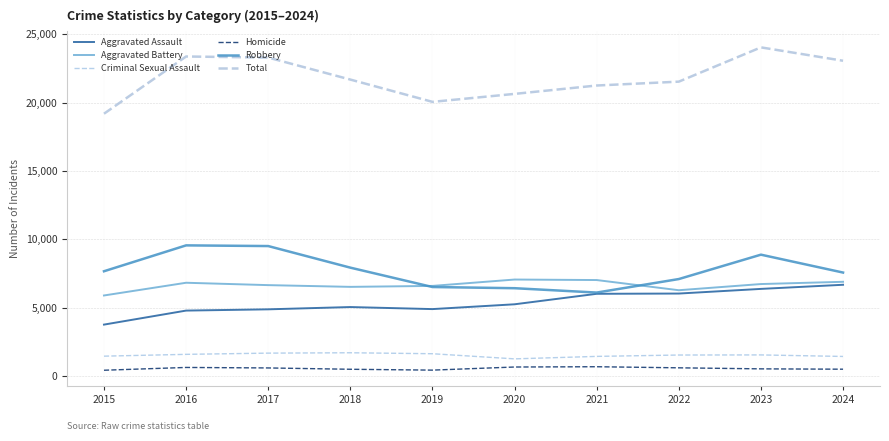

Which series has the widest spread of values?

Total